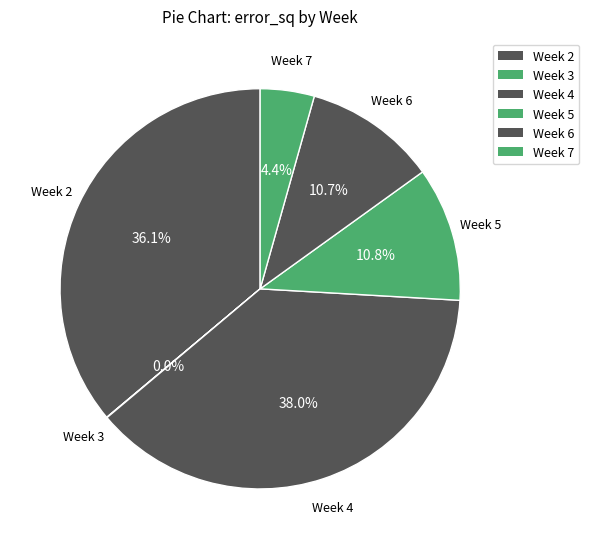

Is Week 4 the majority of the pie?

No